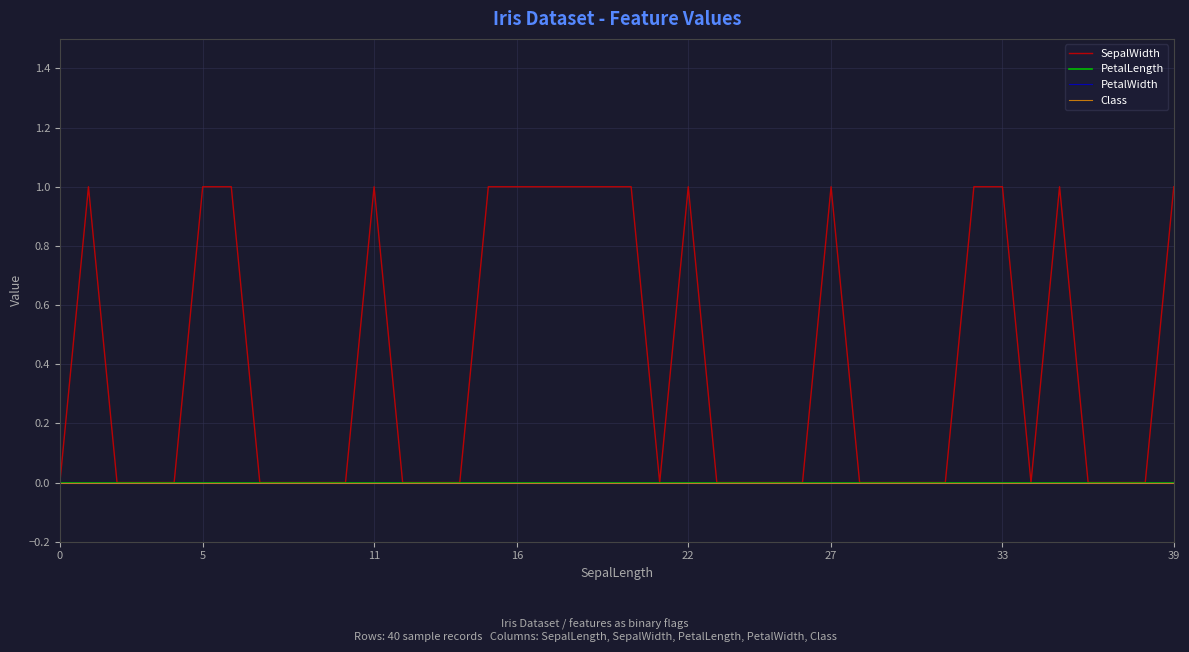

Which category has the highest value across all series?

5